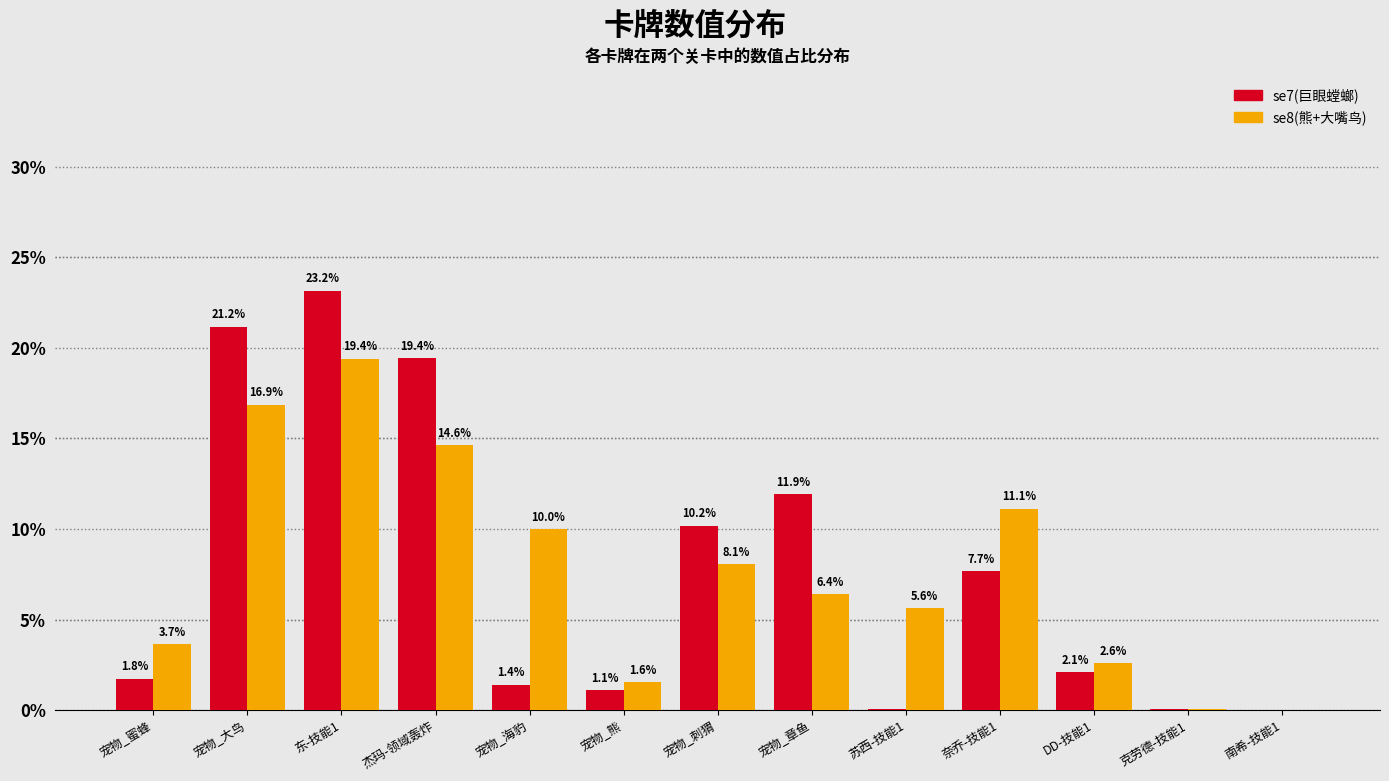

Where does the se8(熊+大嘴鸟) series first go above 6?

宠物_大鸟